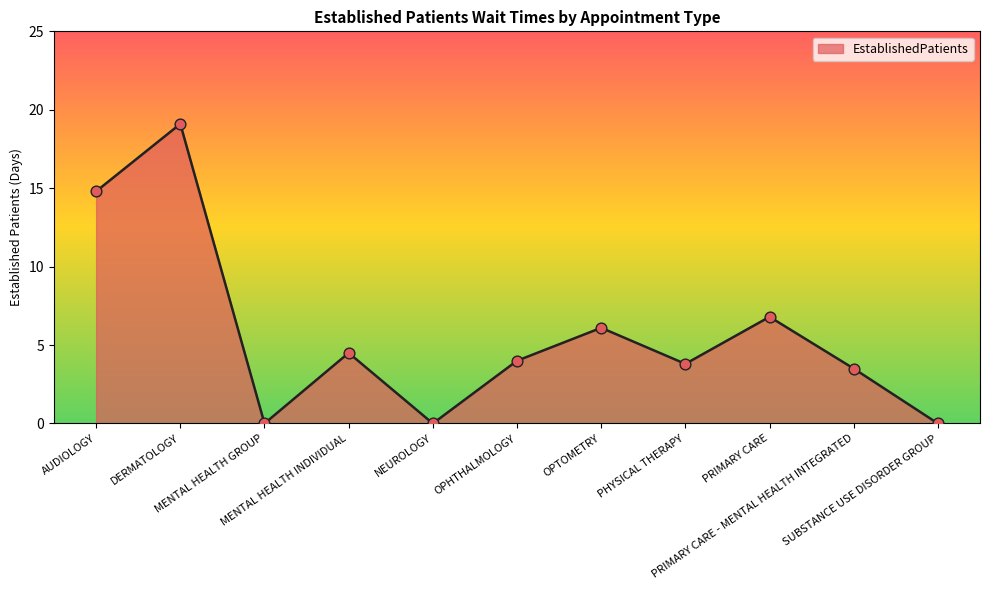

What is the change in value from DERMATOLOGY to OPHTHALMOLOGY?

-15.1